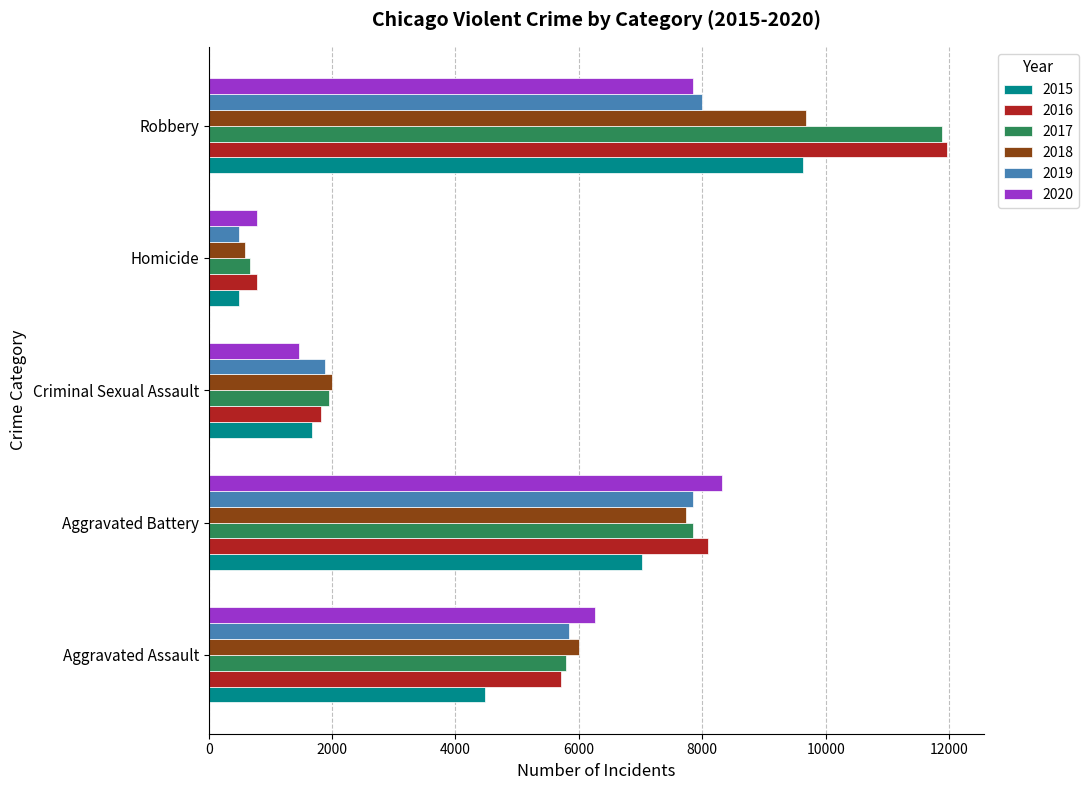

What is the sum of the 2018 values at Aggravated Battery and Homicide?

8323